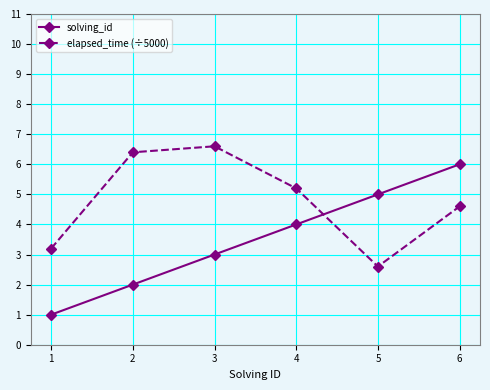

How many values in the elapsed_time (÷5000) series exceed 5?

3